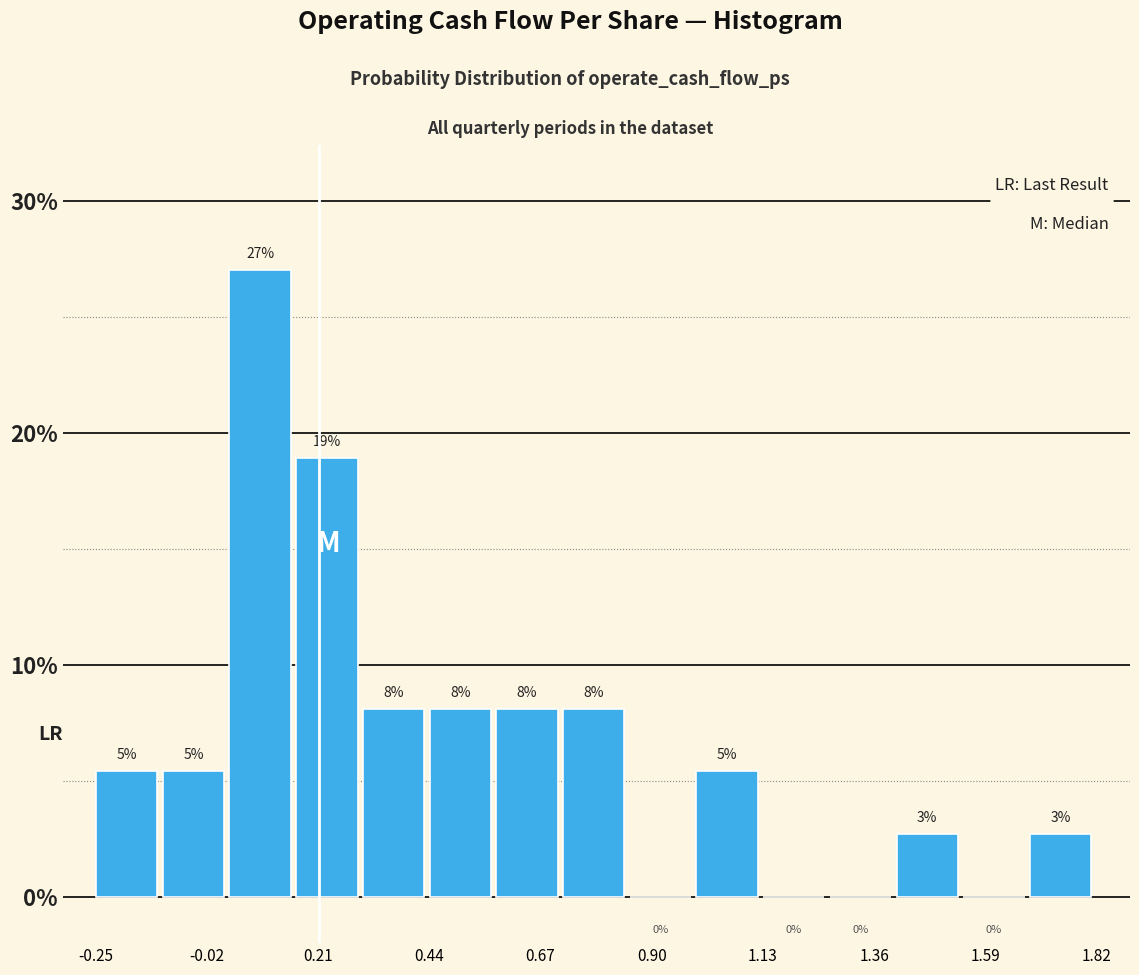

Read against the x-axis, roughly where is the centre of the tallest bar?

0.10